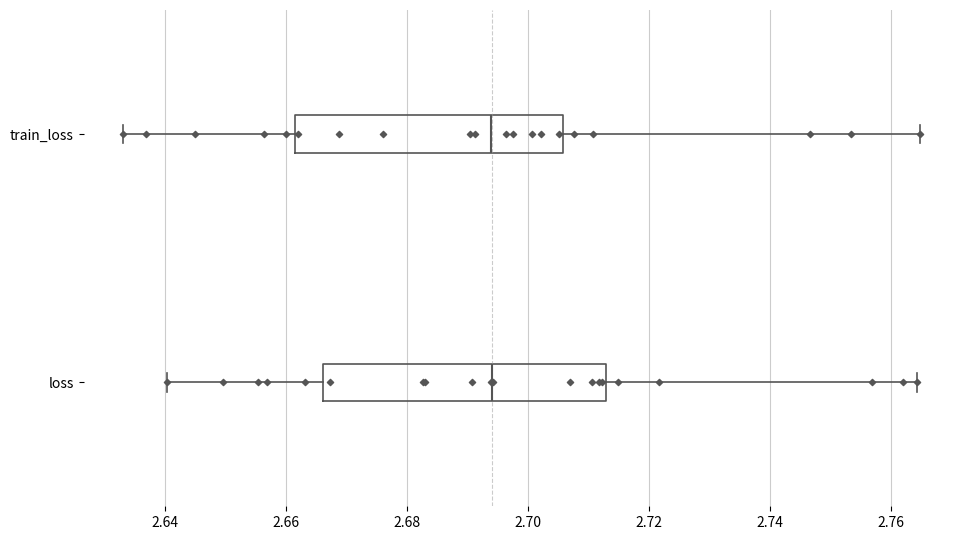

Reading bottom to top, read every box against the x-axis: the position of its median line, the range the box covers, and the ends of its whiskers. The values are not printed on the chart, so give them approximately, as read against the axis.

loss: median 2.694, box 2.666 to 2.712, whiskers 2.640 to 2.764
train_loss: median 2.694, box 2.662 to 2.706, whiskers 2.634 to 2.764